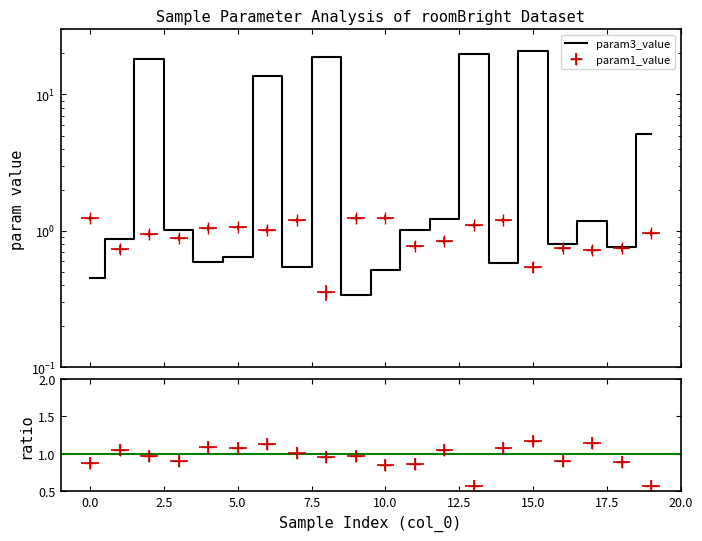

Does the chart have visible grid lines?

No